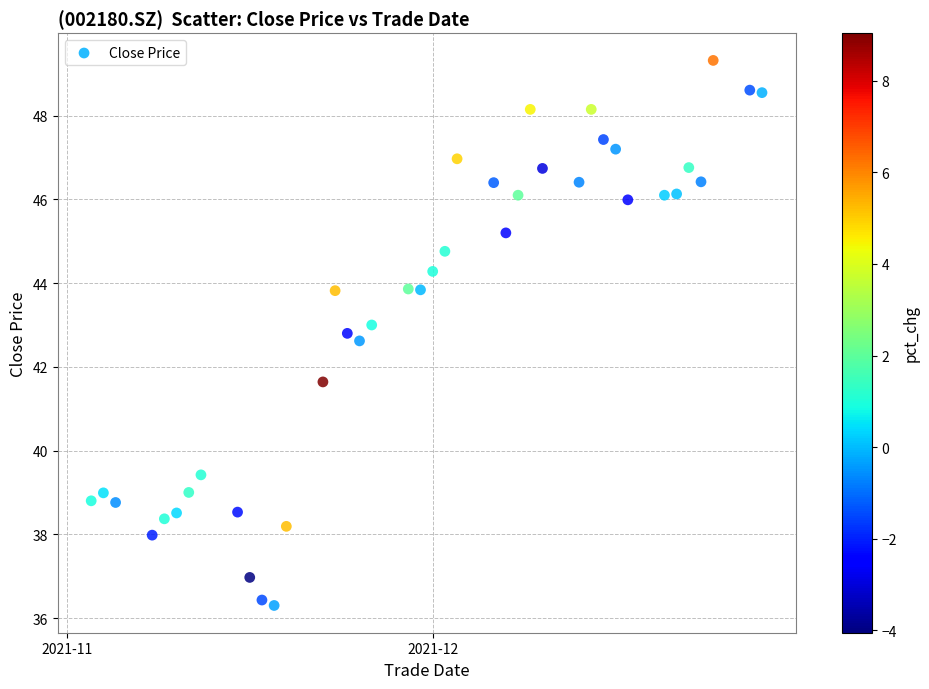

What is the range of X values (max minus min)?

55.0